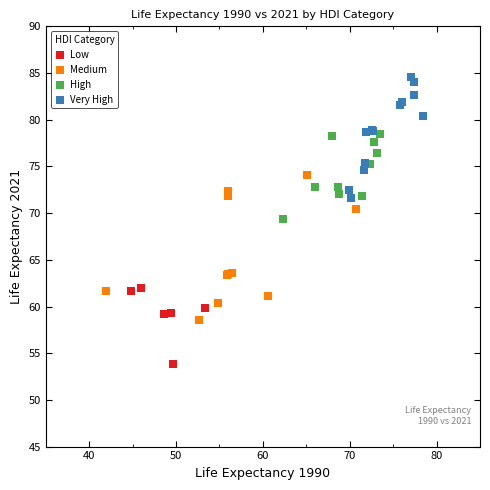

Which series reaches the minimum Y coordinate?

Low